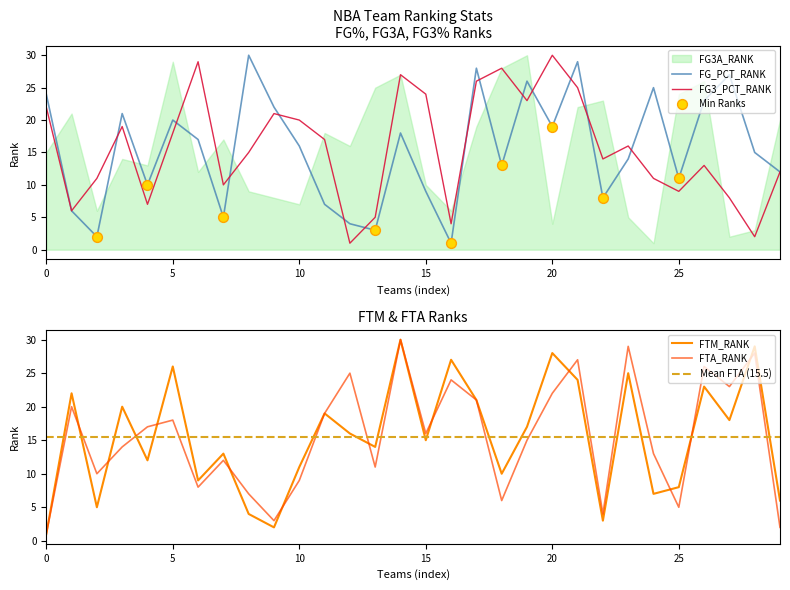

Which series has the widest spread of Y values?

FG_PCT_RANK